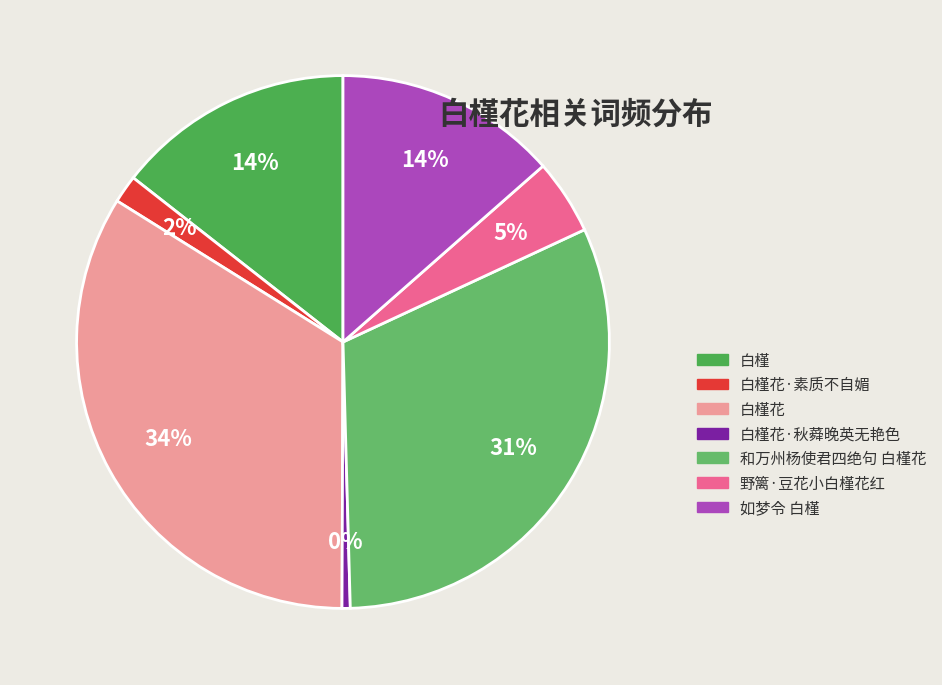

What is the total percentage of 和万州杨使君四绝句 白槿花 and 白槿?

45.9%